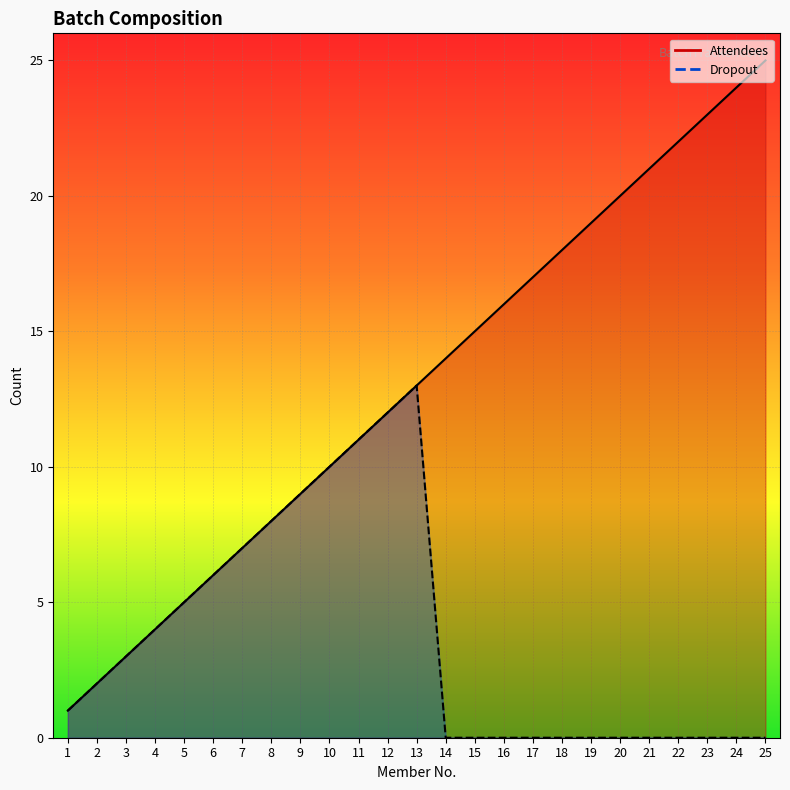

Which series has the widest spread of values?

Attendees